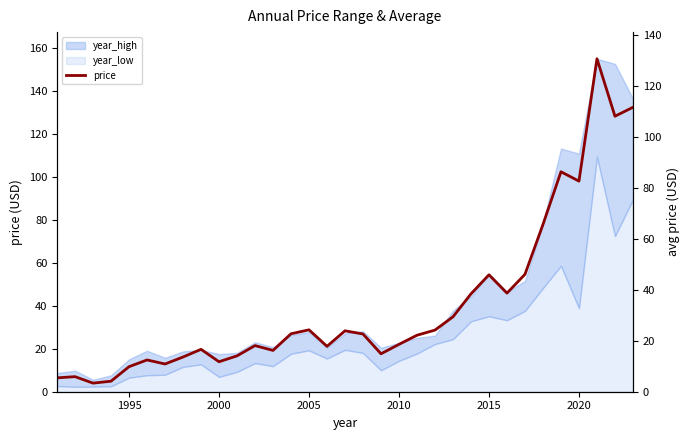

The value at 11 is 10.0. True or false?

False